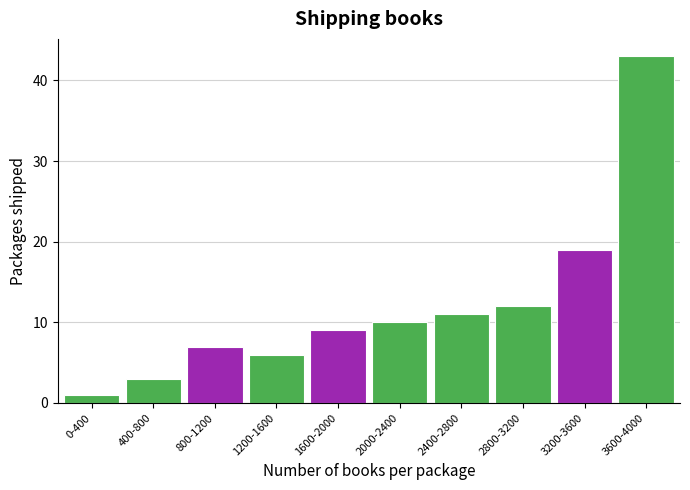

Reading right to left, transcribe all the data shown in this chart.

3600-4000=43	3200-3600=19	2800-3200=12	2400-2800=11	2000-2400=10	1600-2000=9	1200-1600=6	800-1200=7	400-800=3	0-400=1